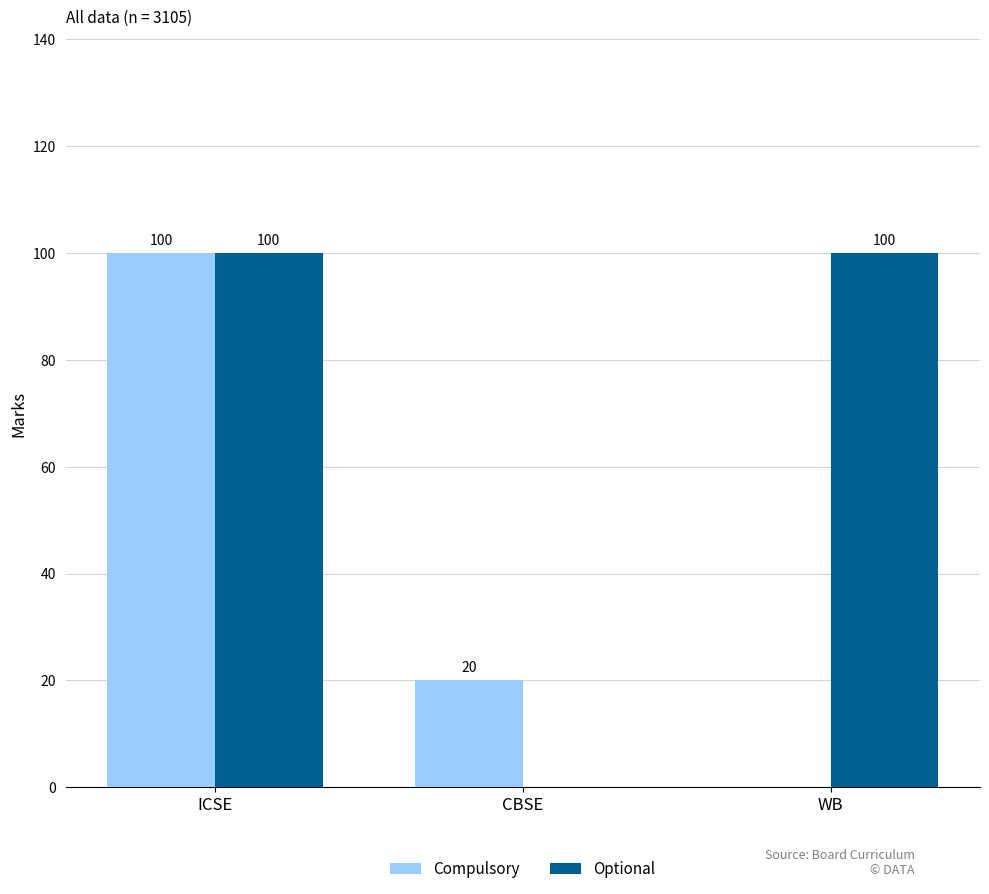

How many distinct data groups are displayed?

2